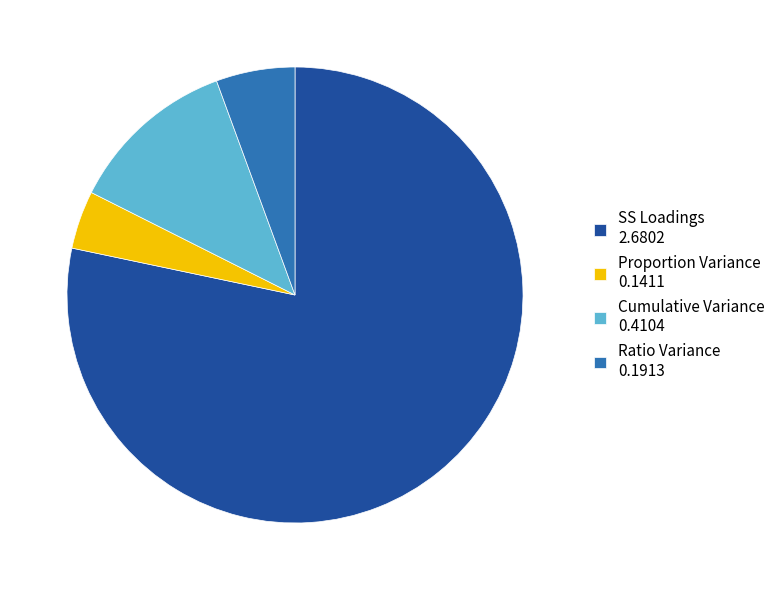

Which has a higher value, Ratio Variance 0.1913 or Proportion Variance 0.1411?

Ratio Variance 0.1913